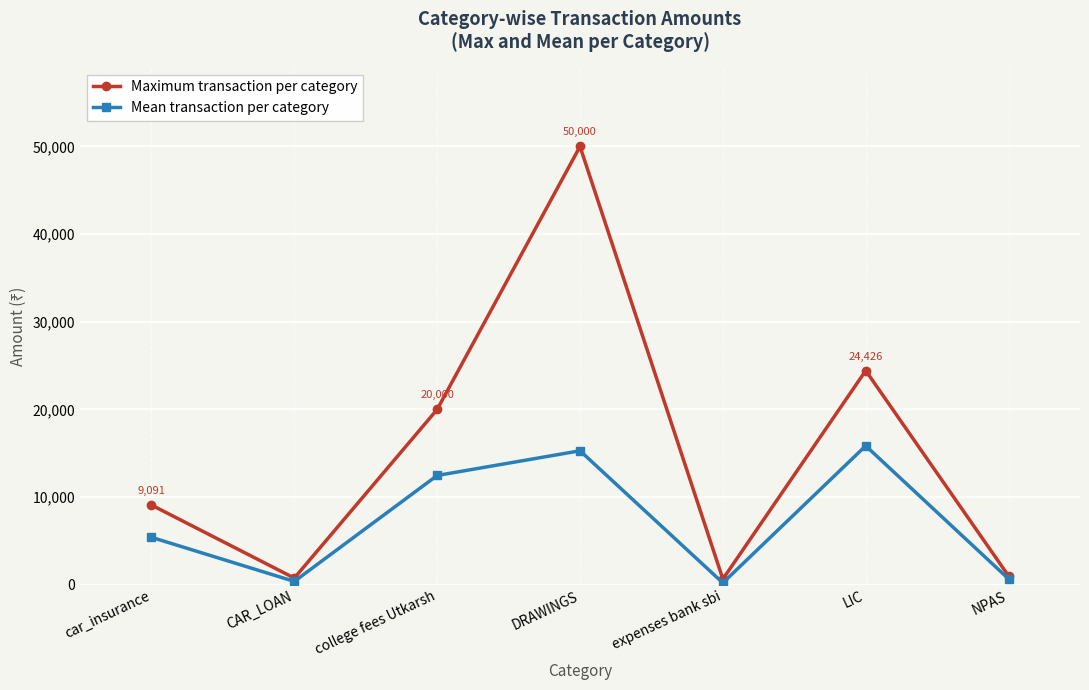

At which category does Mean transaction per category reach its first local valley?

CAR_LOAN